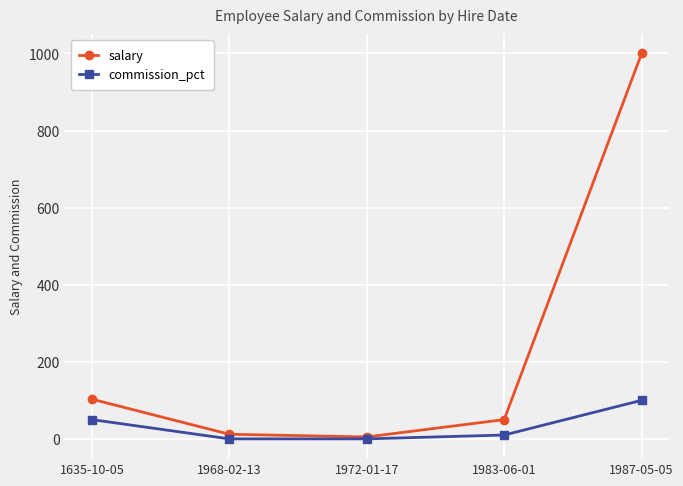

Reading left to right, what are all the values shown in this chart?

salary: 1635-10-05=103	1968-02-13=12	1972-01-17=5	1983-06-01=50	1987-05-05=1000
commission_pct: 1635-10-05=50	1968-02-13=0	1972-01-17=0	1983-06-01=10	1987-05-05=100